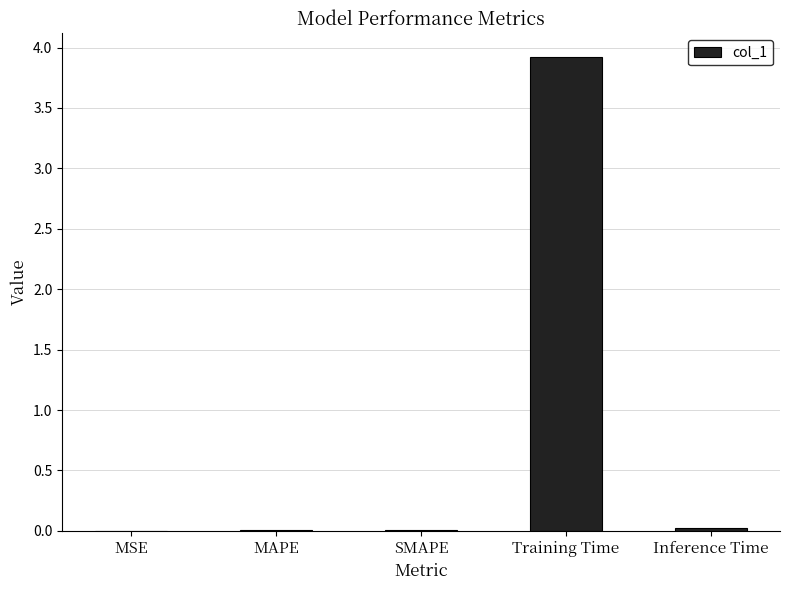

What is the sum of all values?

4.0